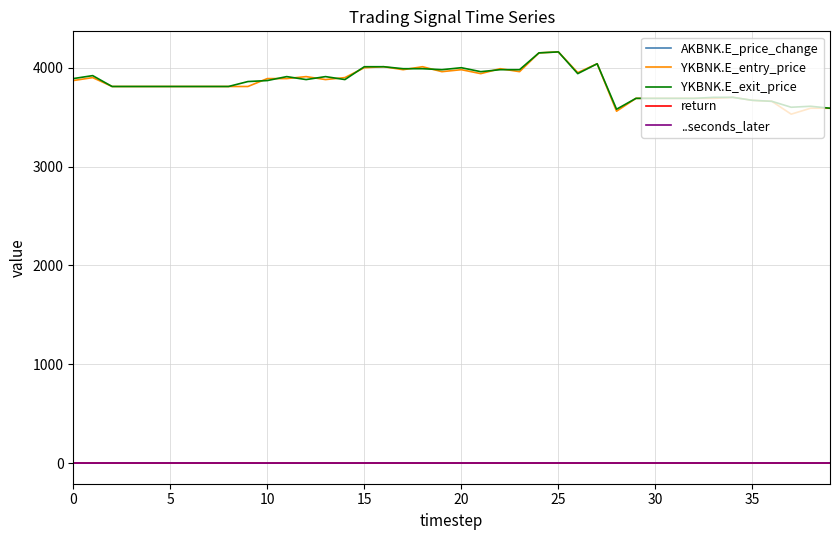

What is the smallest value displayed?

-0.8